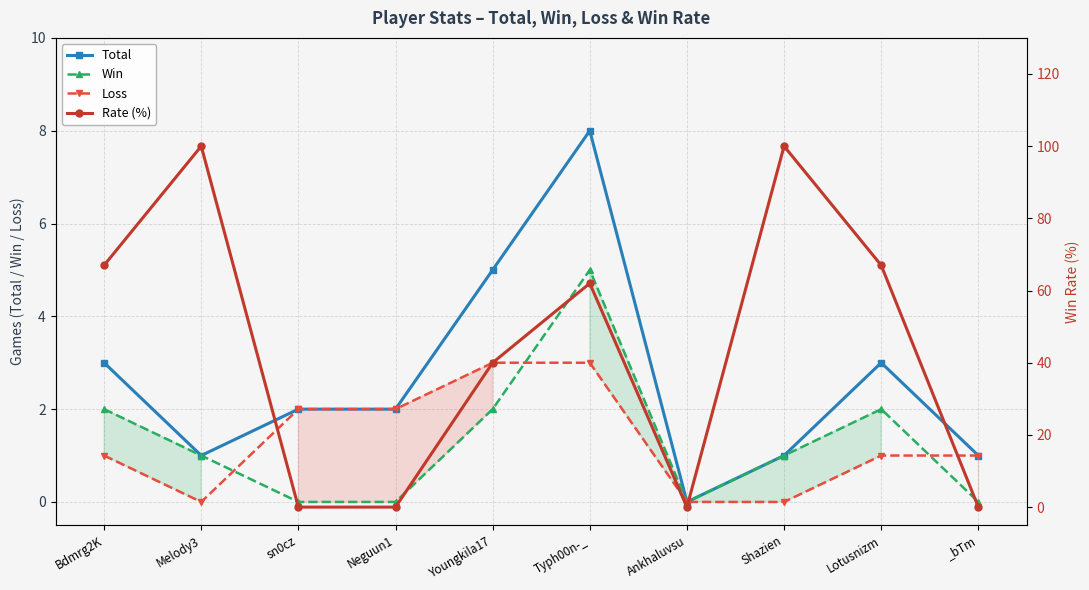

List the series in order of their peak value, highest first.

Rate (%), Total, Win, Loss